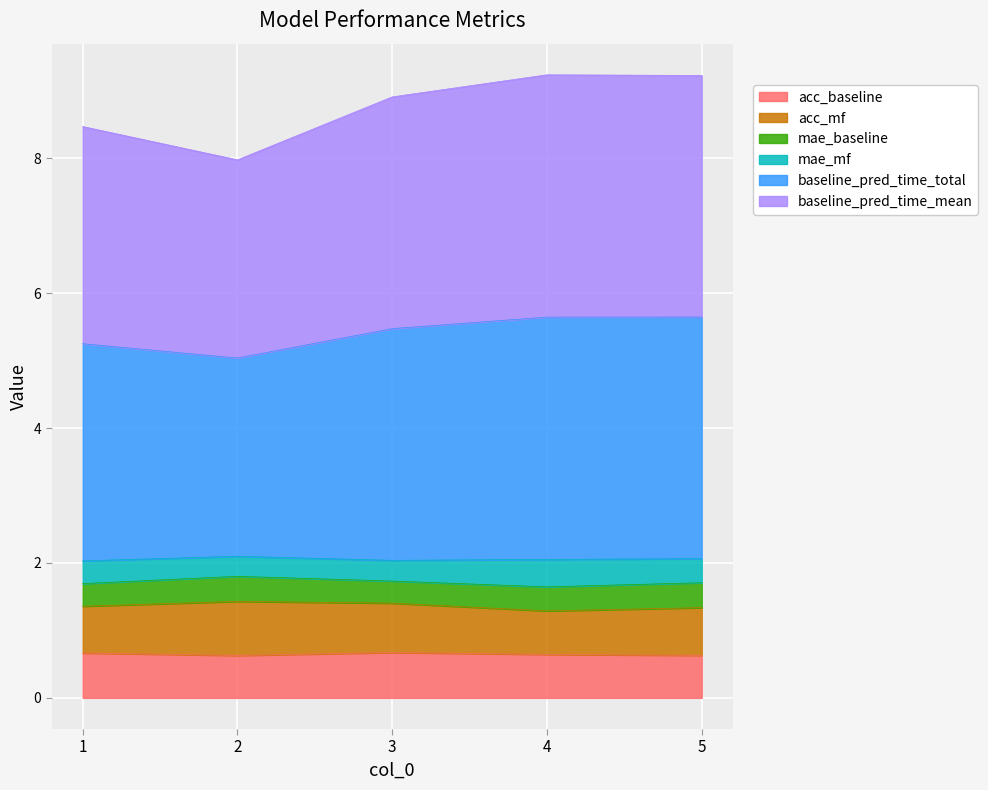

Does the chart display data point markers on the line(s)?

No